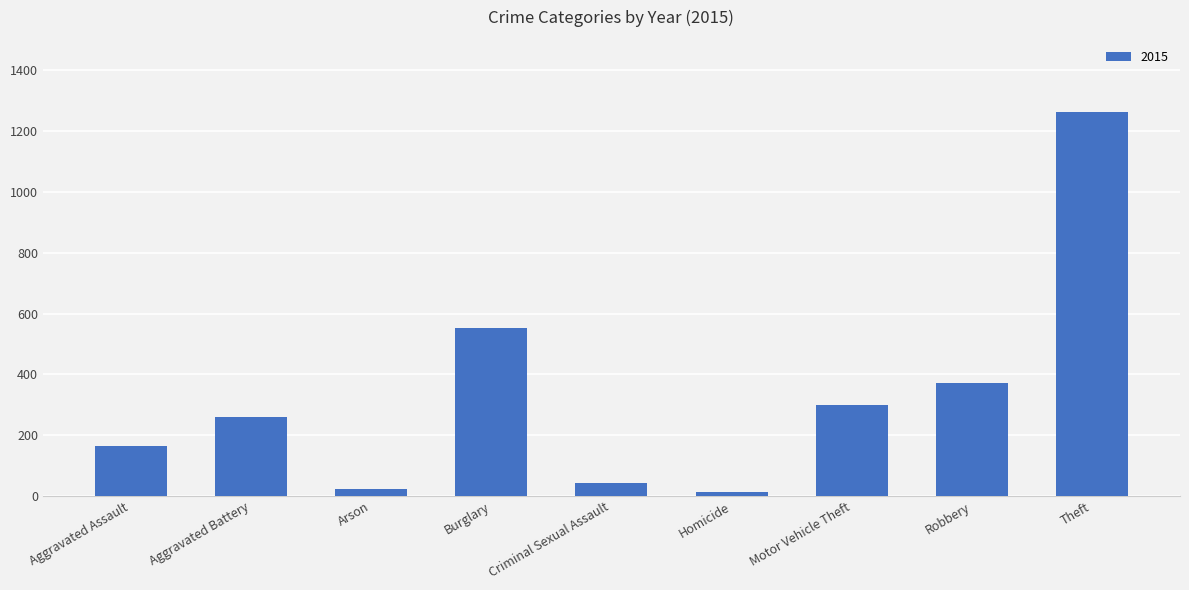

Where is the data nearest to the value 638?

Burglary